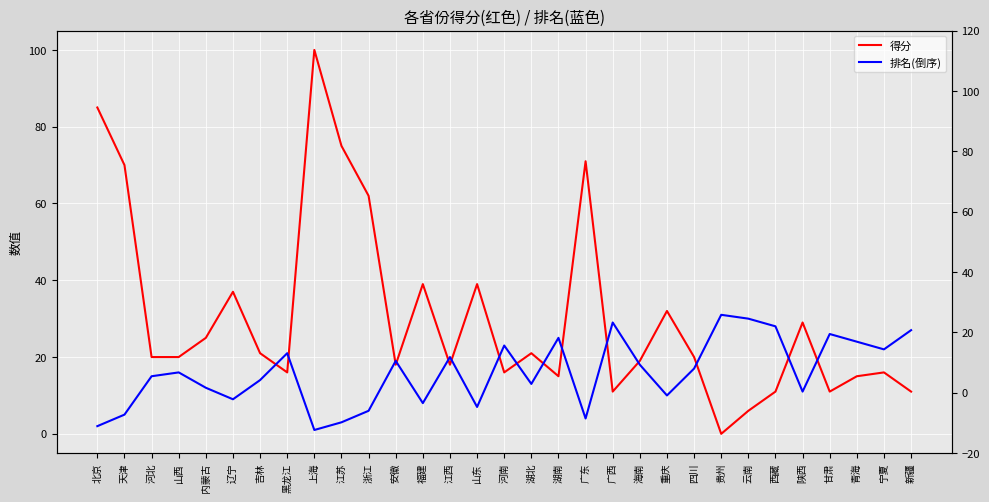

Rank the series by their average value, from highest to lowest.

得分, 排名(倒序)